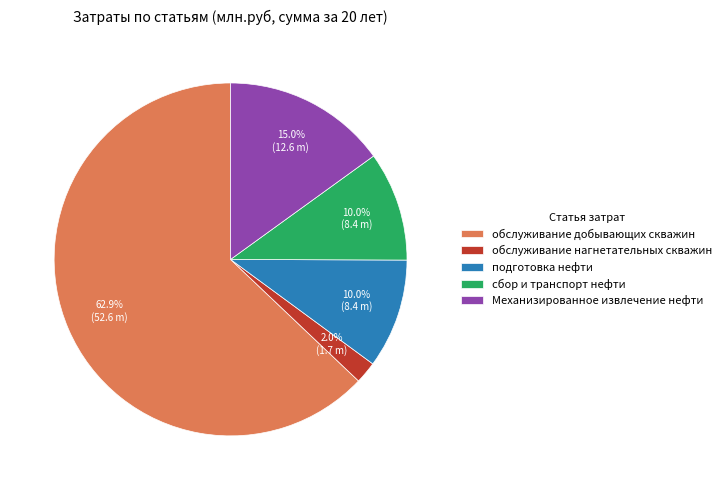

Which has a higher value, обслуживание добывающих скважин or сбор и транспорт нефти?

обслуживание добывающих скважин